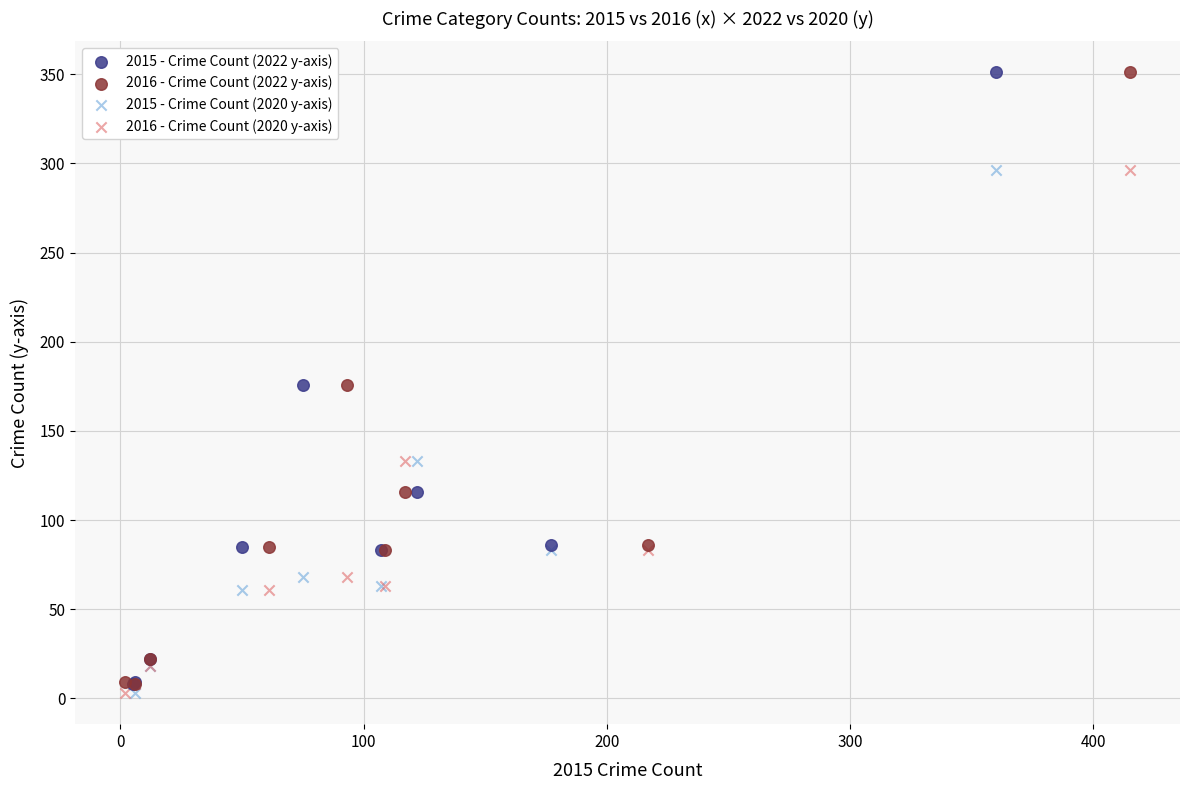

What are all the series names shown in the legend?

2015 - Crime Count (2022 y-axis), 2016 - Crime Count (2022 y-axis), 2015 - Crime Count (2020 y-axis), 2016 - Crime Count (2020 y-axis)